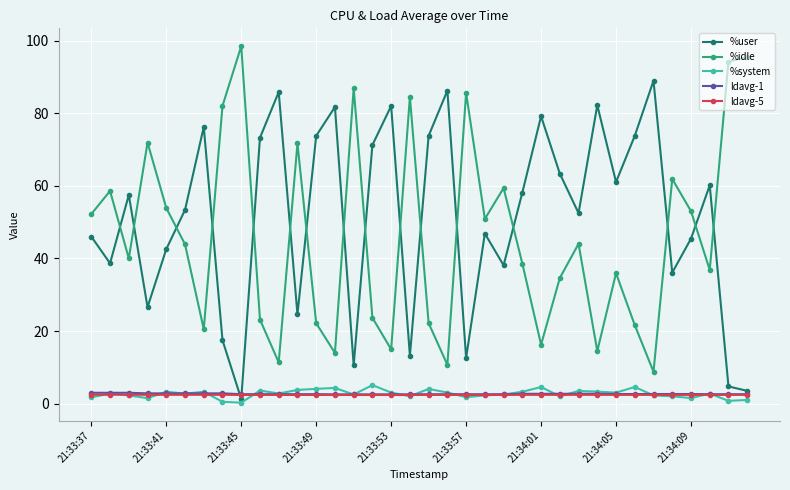

True or false: %idle and ldavg-5 cross at least once.

False